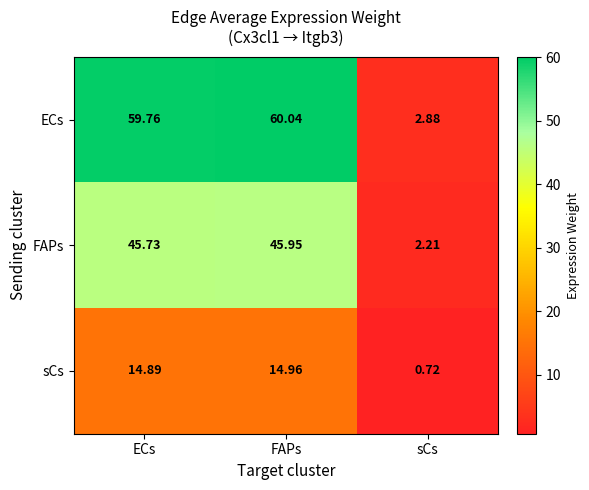

How many categories are shown in the chart?

3